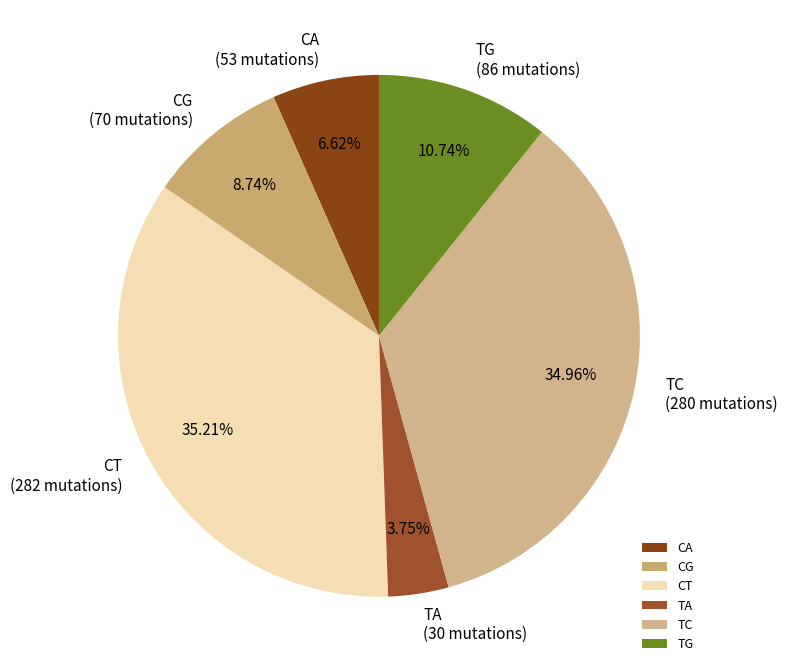

To the nearest percent, what is the difference between the largest and smallest slice percentages?

31%